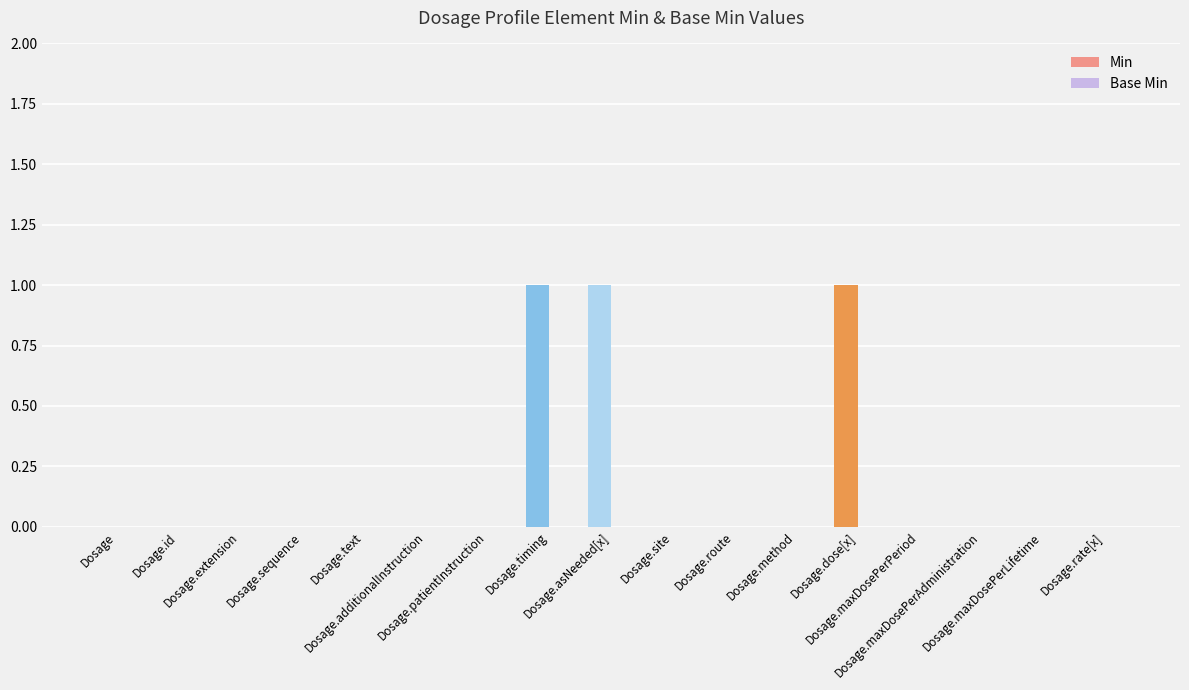

What are all the series names shown in the legend?

Min, Base Min